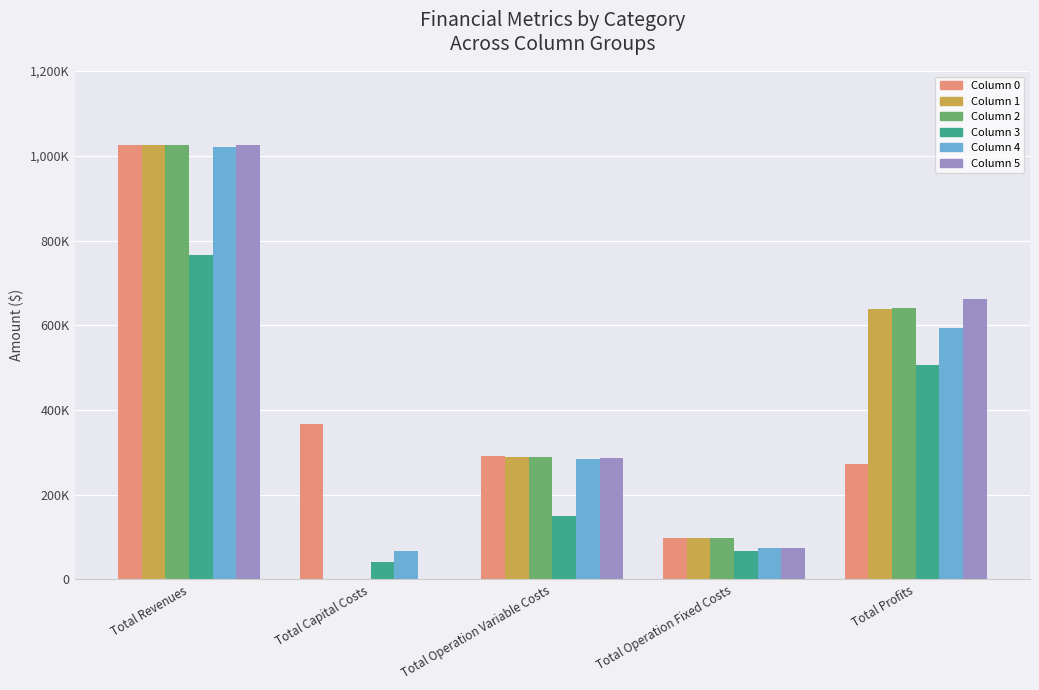

What is the label of the 1st bar from the left?

Total Revenues